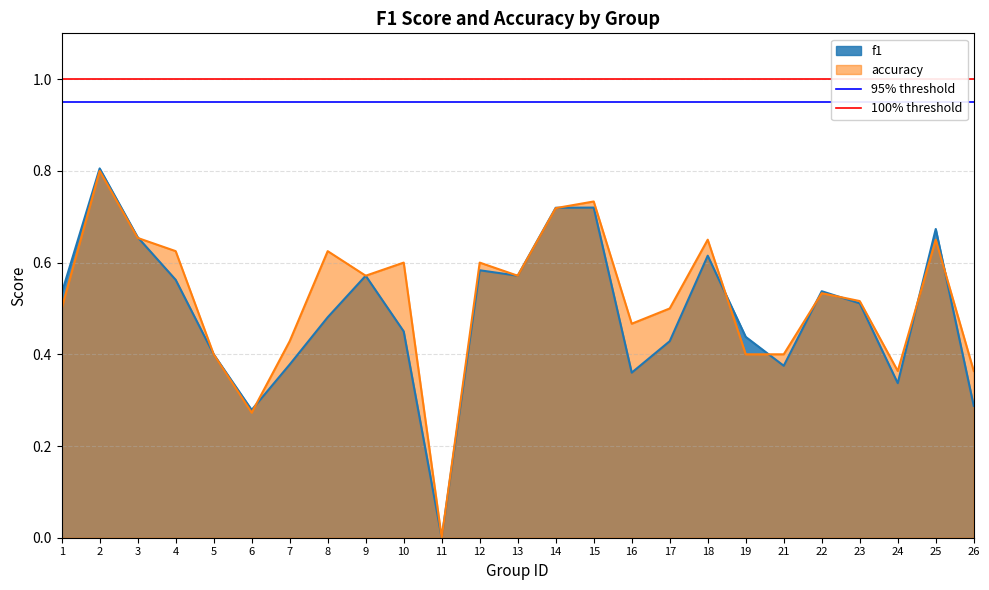

What is the highest value of the f1 series?

0.8